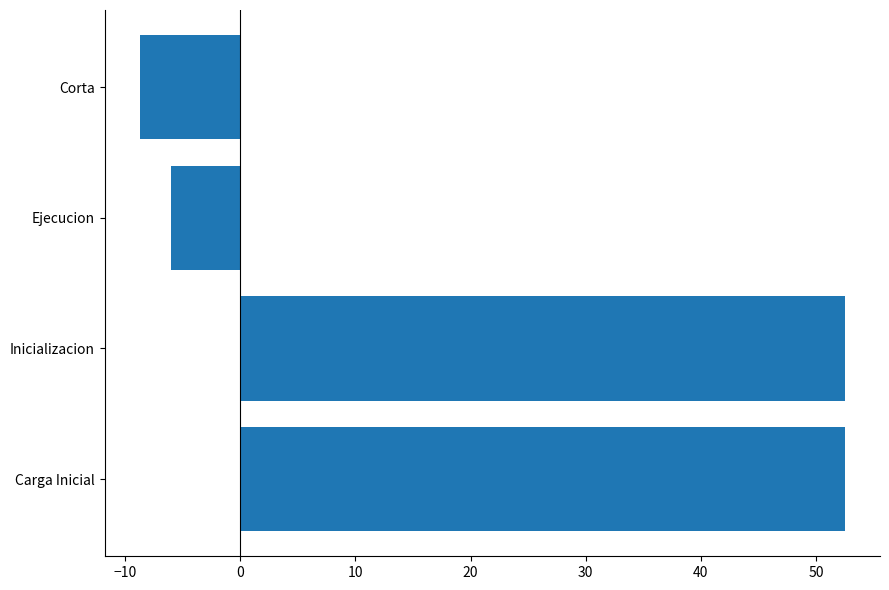

At which label is the value closest to 21?

Ejecucion